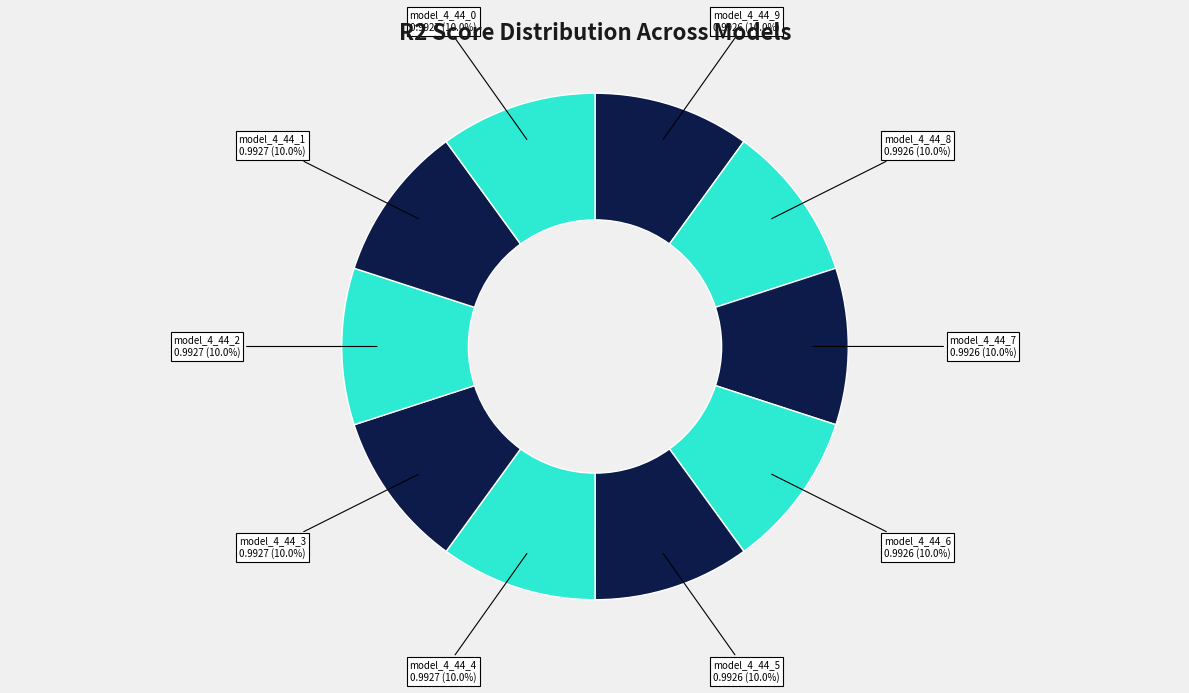

How many slices are in this pie chart?

10